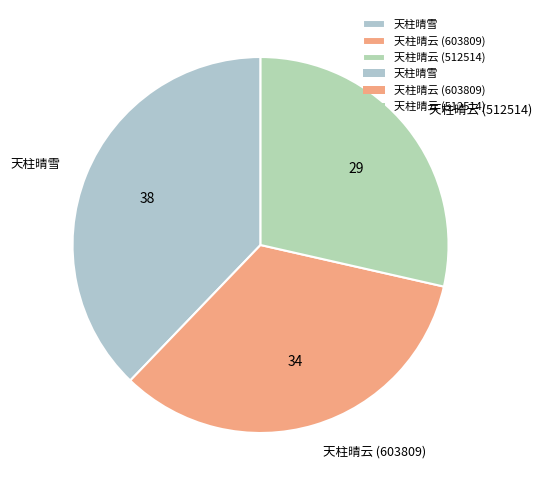

Do 天柱晴云 (512514) and 天柱晴雪 together represent more than half of the pie?

Yes